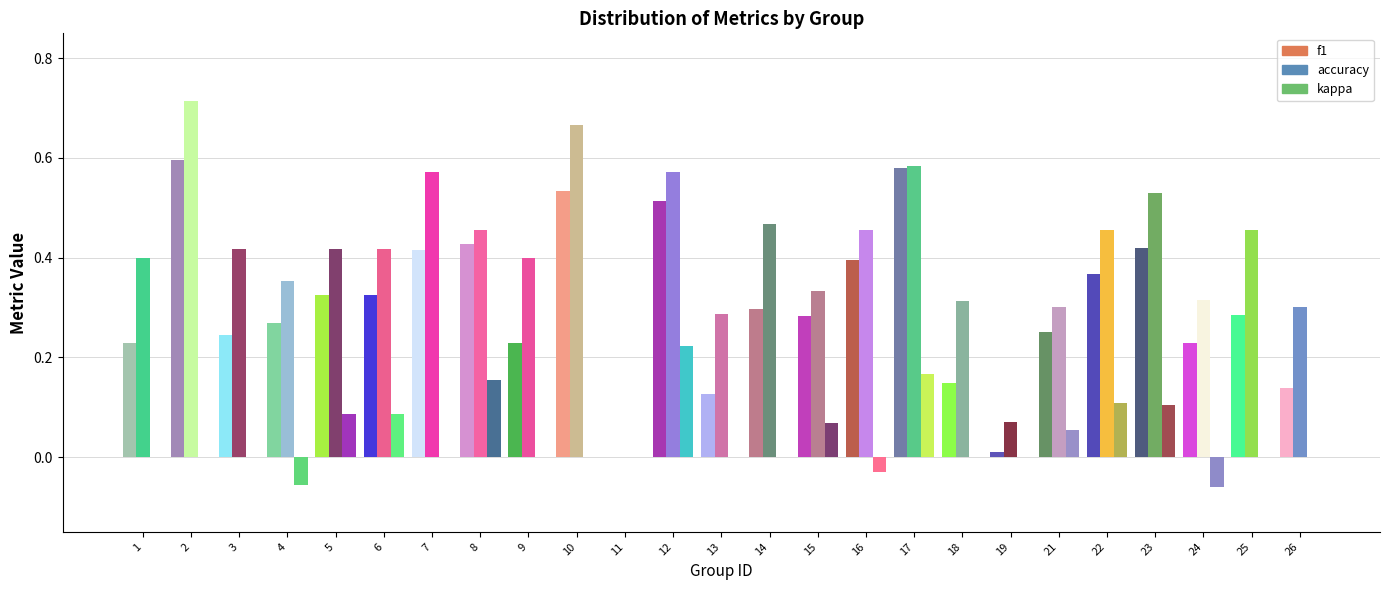

At which label does kappa first exceed 0?

5